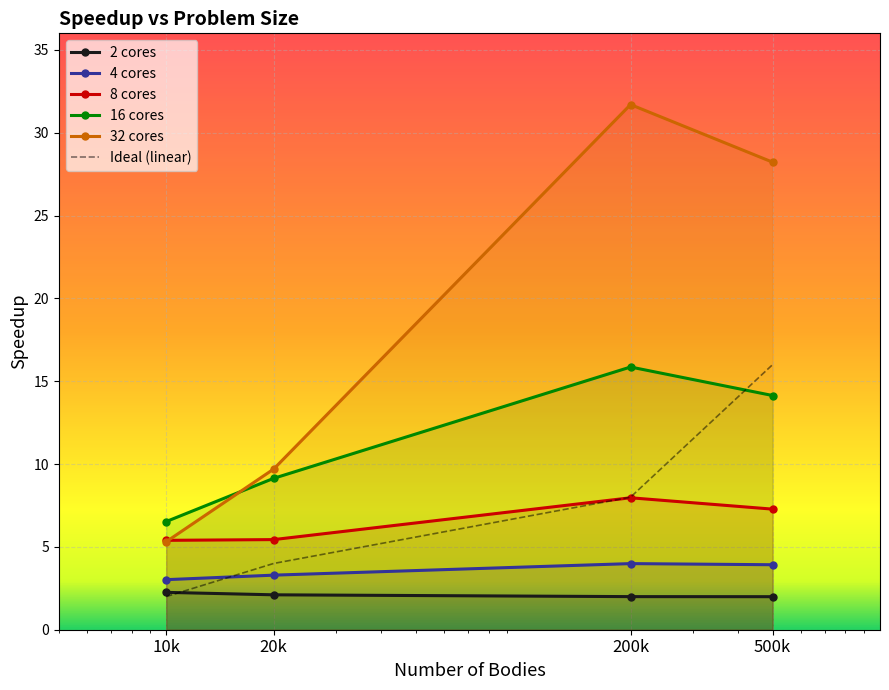

What is the sum of all speedup_16cores values?

45.7